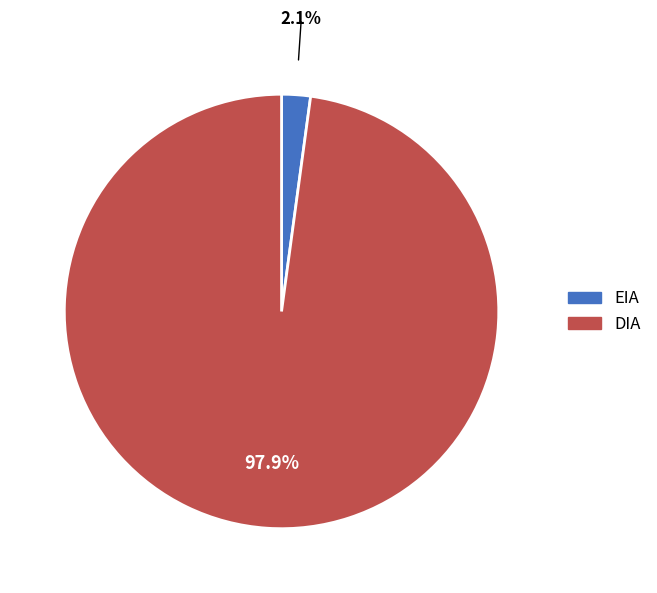

Which category has the smallest portion of the pie?

EIA